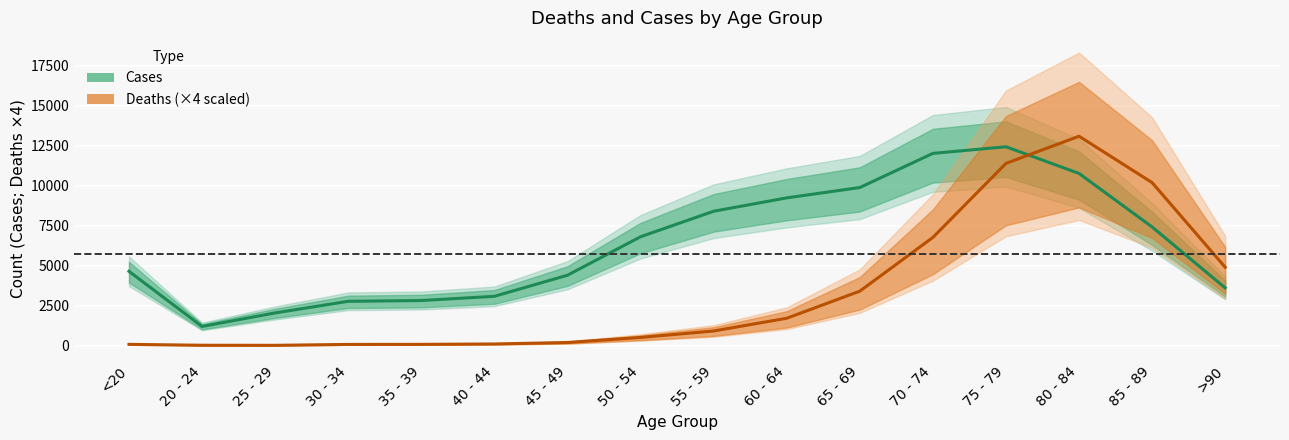

At how many categories does at least one series exceed 6175?

8